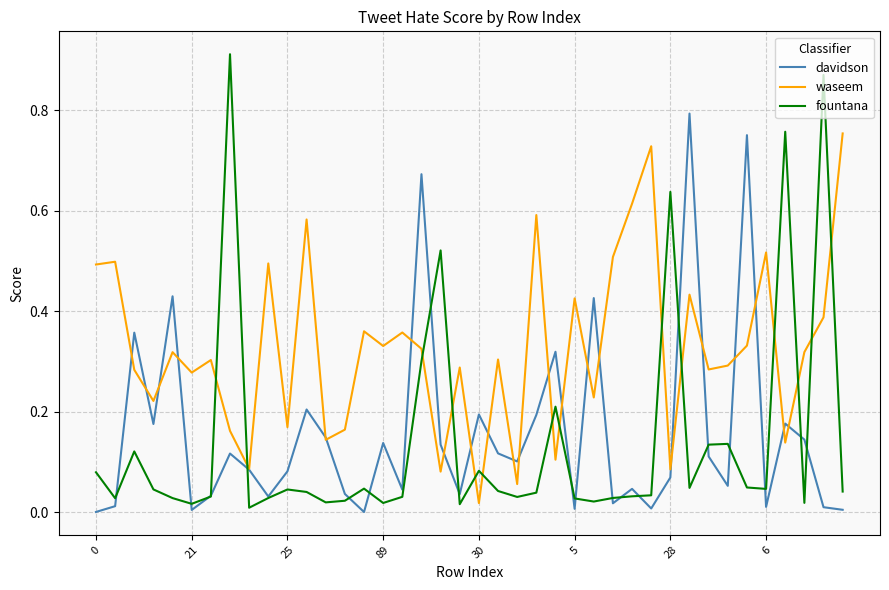

Which series has the widest spread of values?

fountana